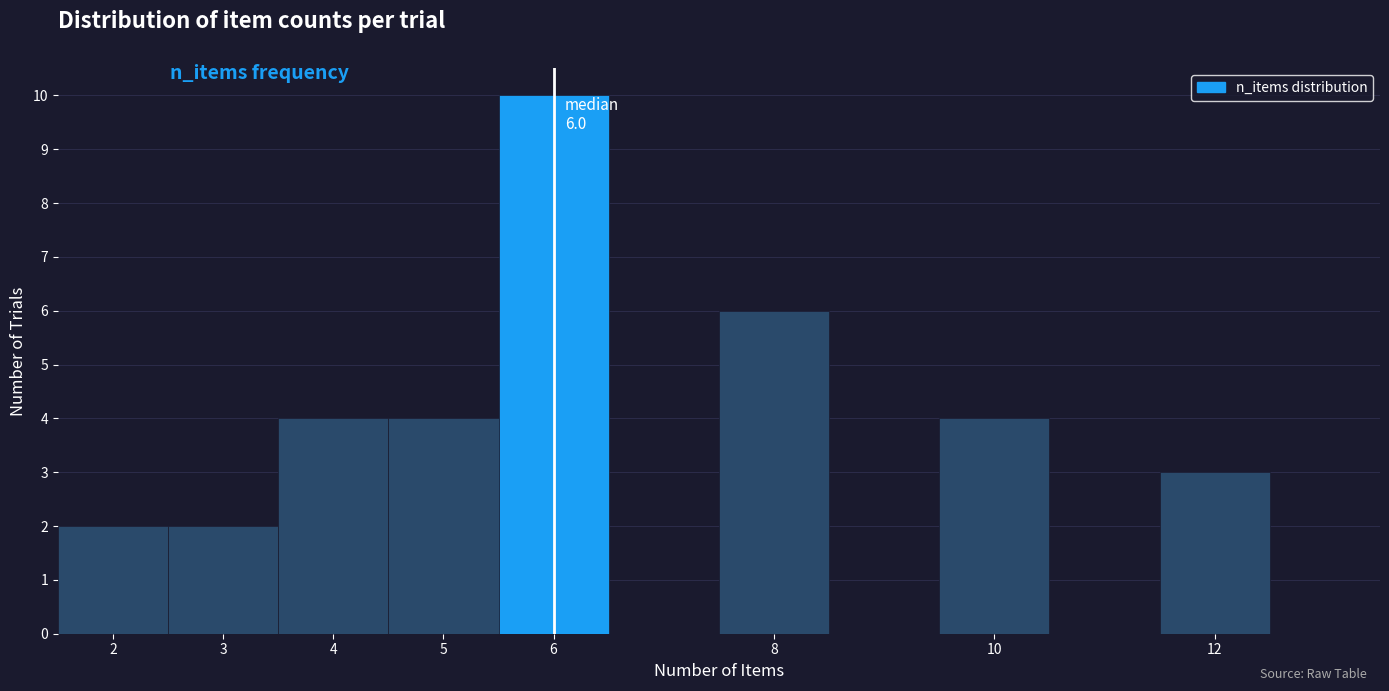

Over which range of the x-axis is the bar tallest?

5.5 to 6.5